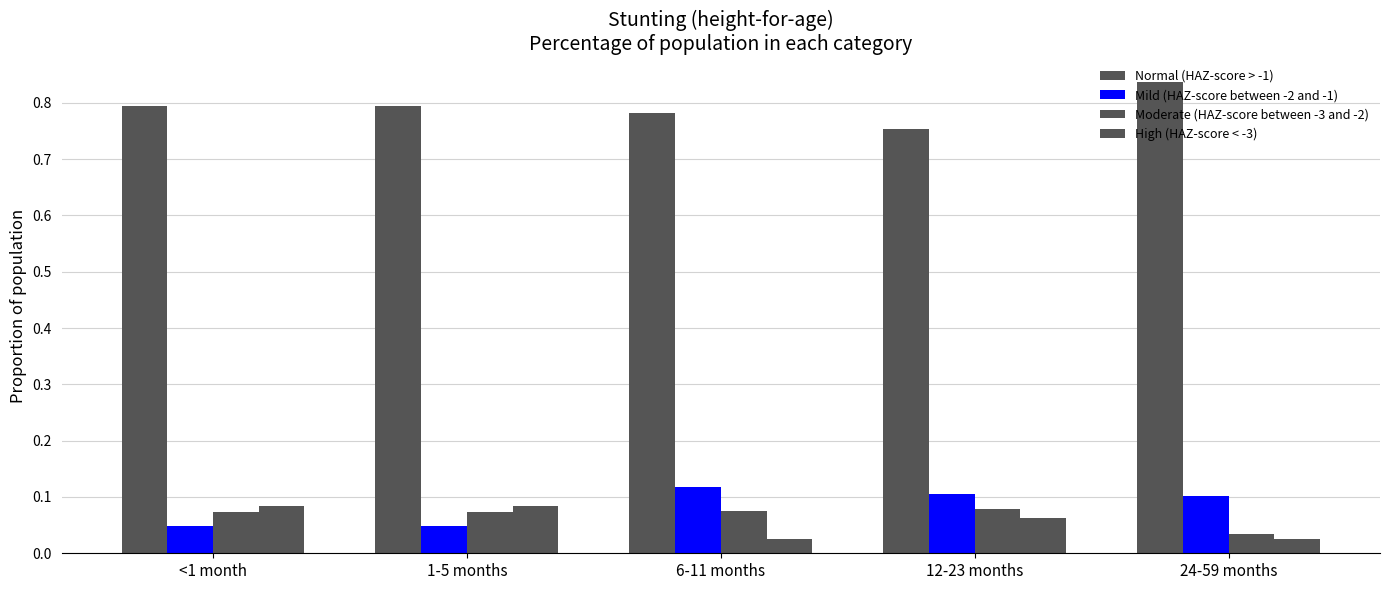

What is the sum of the Mild (HAZ-score between -2 and -1) values at 12-23 months and 6-11 months?

0.2